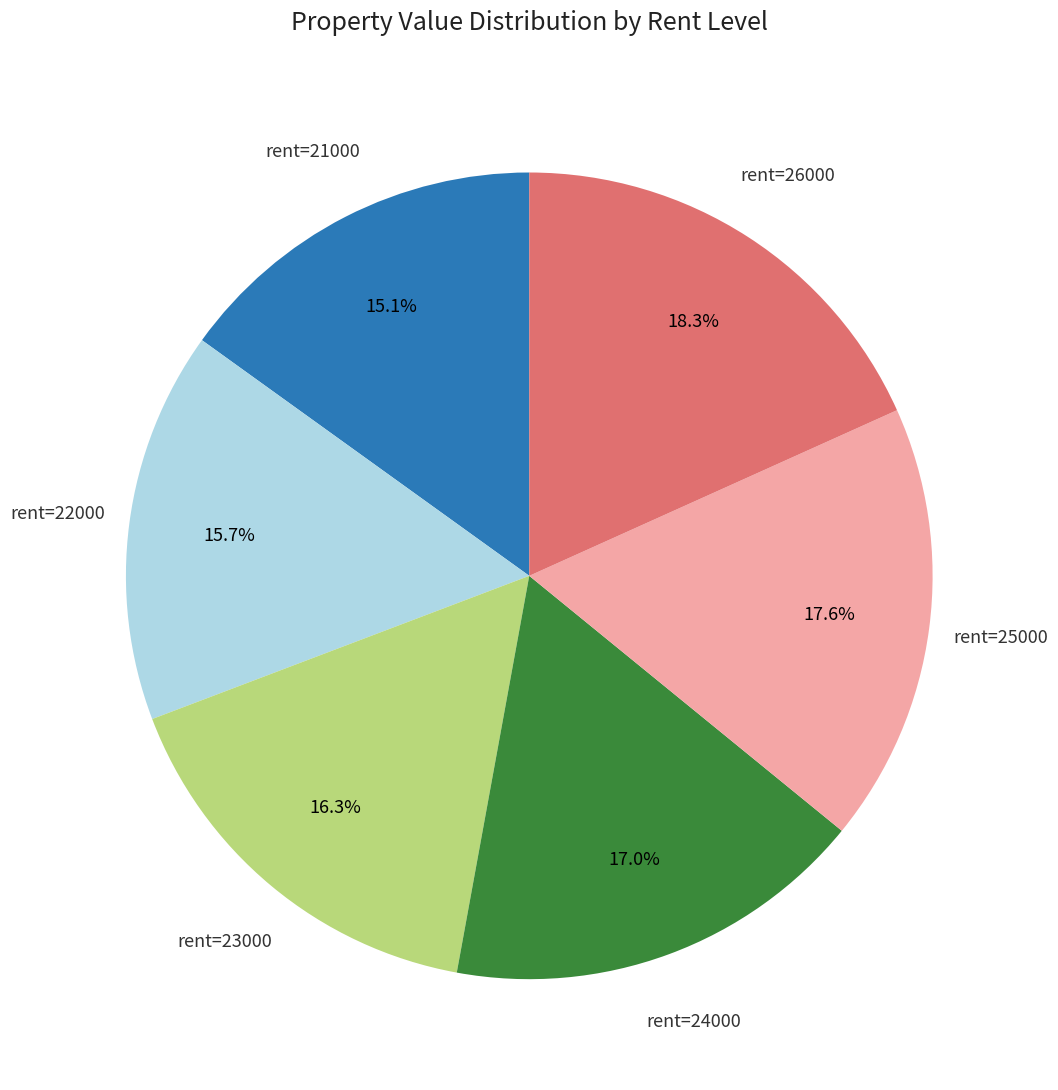

How many segments does this pie chart have?

6